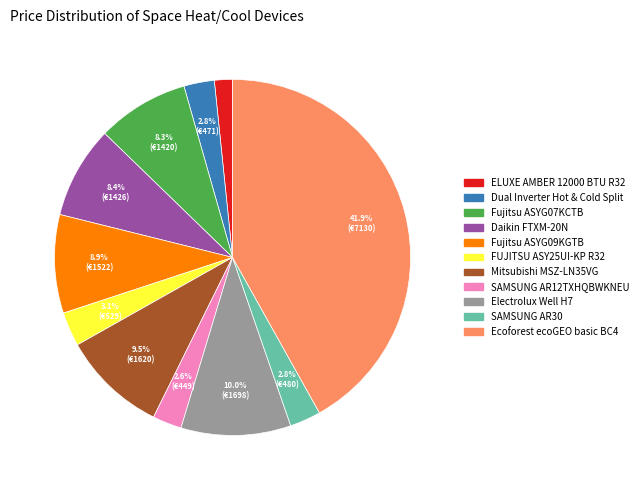

Which has a higher value, Fujitsu ASYG07KCTB or Electrolux Well H7?

Electrolux Well H7